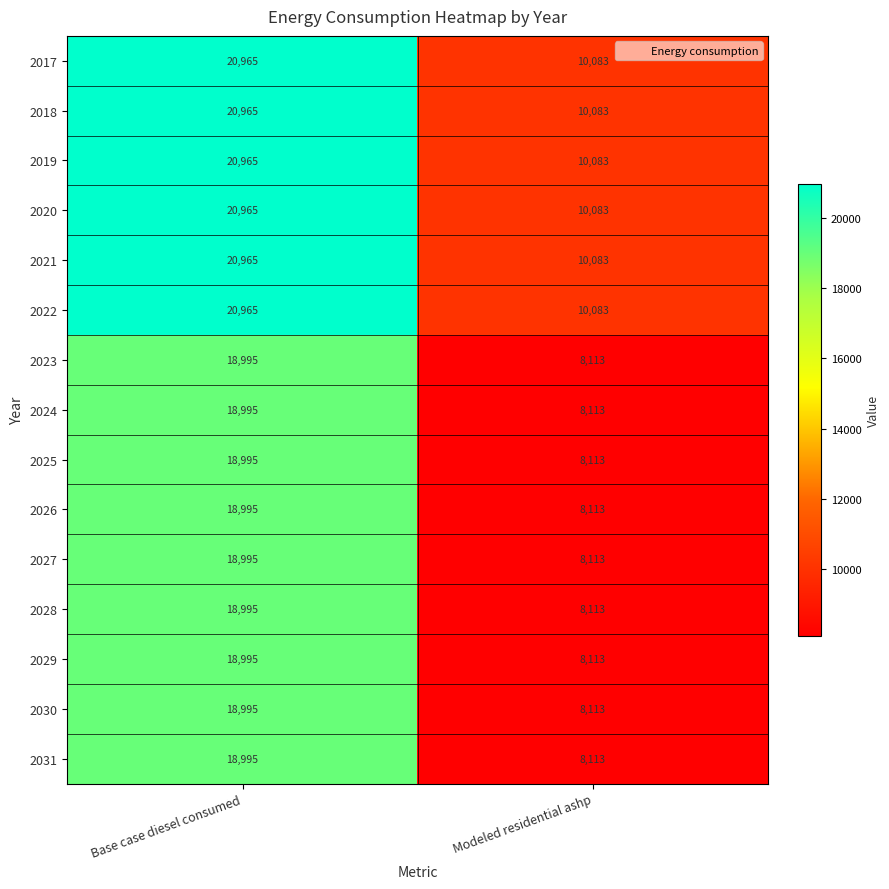

The value of 2029 at Base case diesel consumed is 24943. True or false?

False